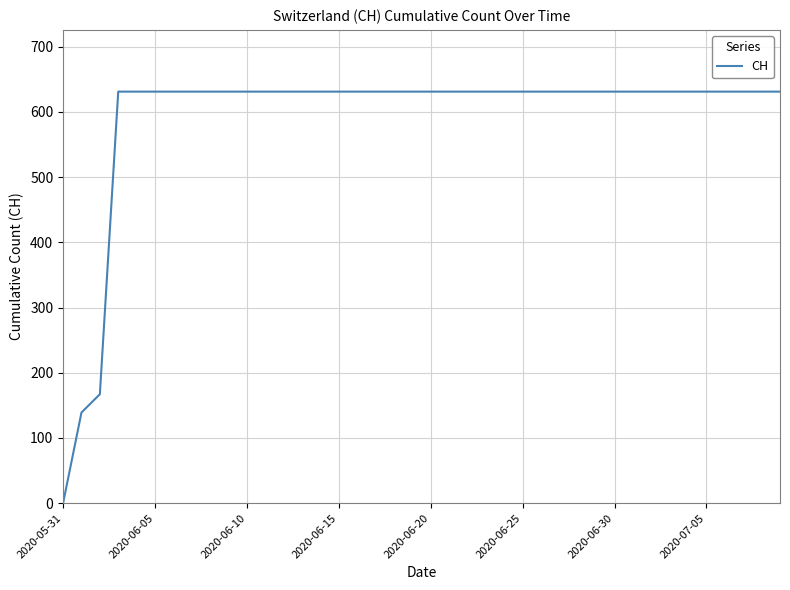

Does the chart display data point markers on the line(s)?

No